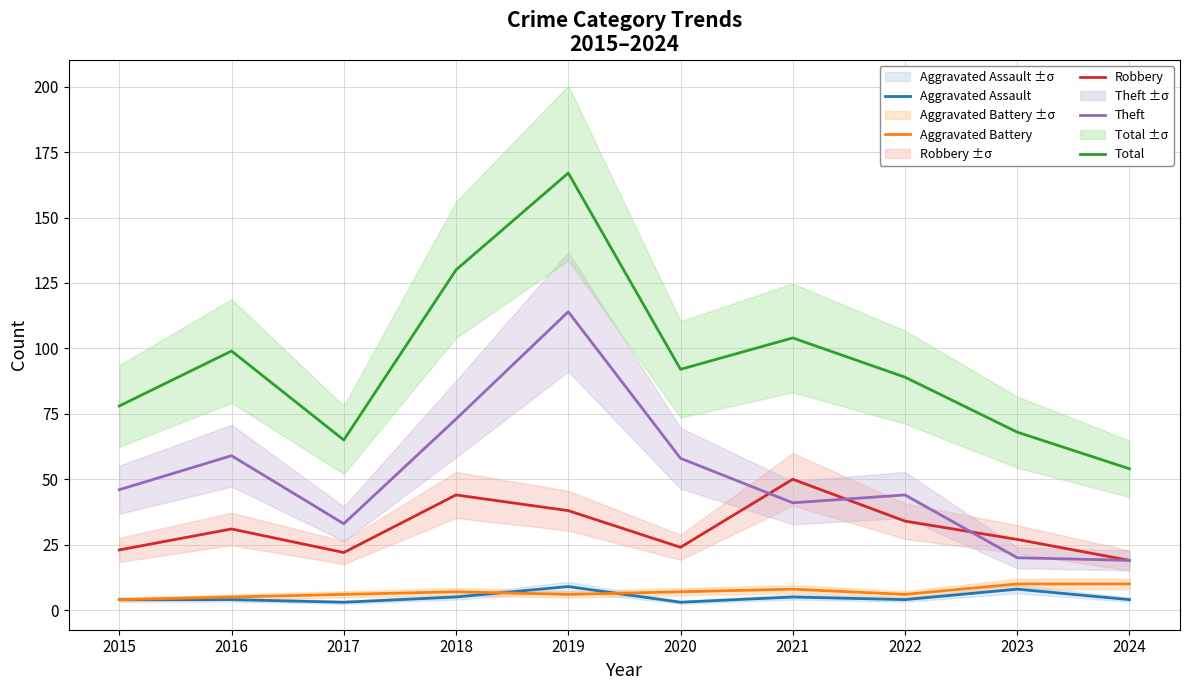

What is the lowest value of the Robbery series?

19